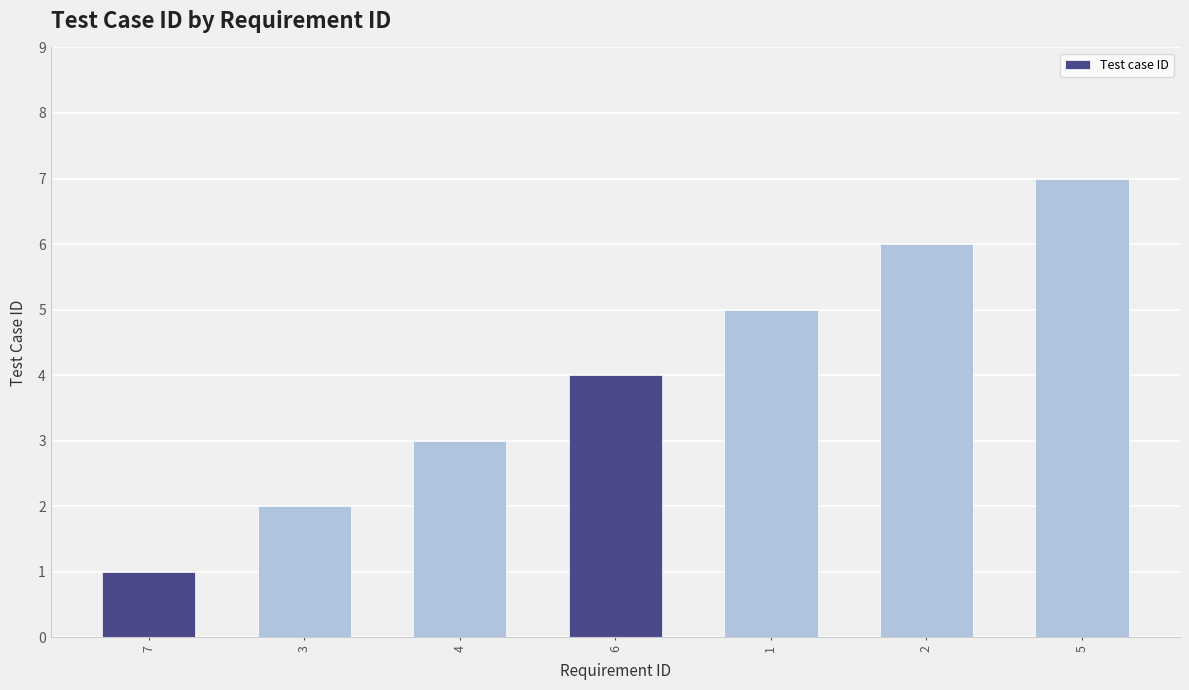

How many categories are shown in the chart?

7